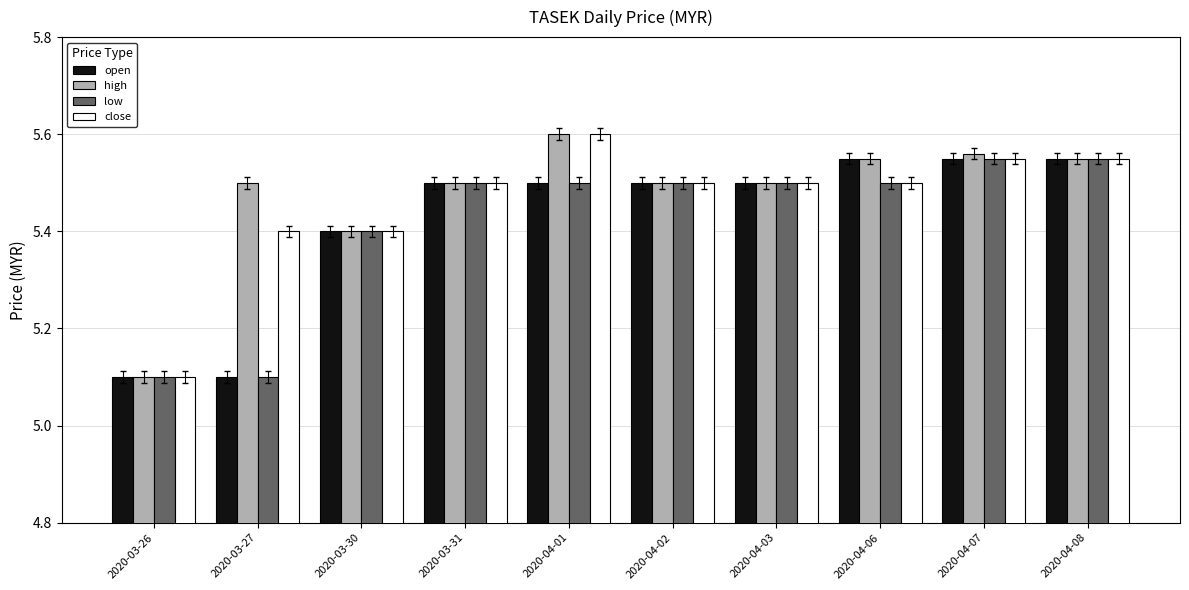

Count the close values in the range 5 to 6.

10